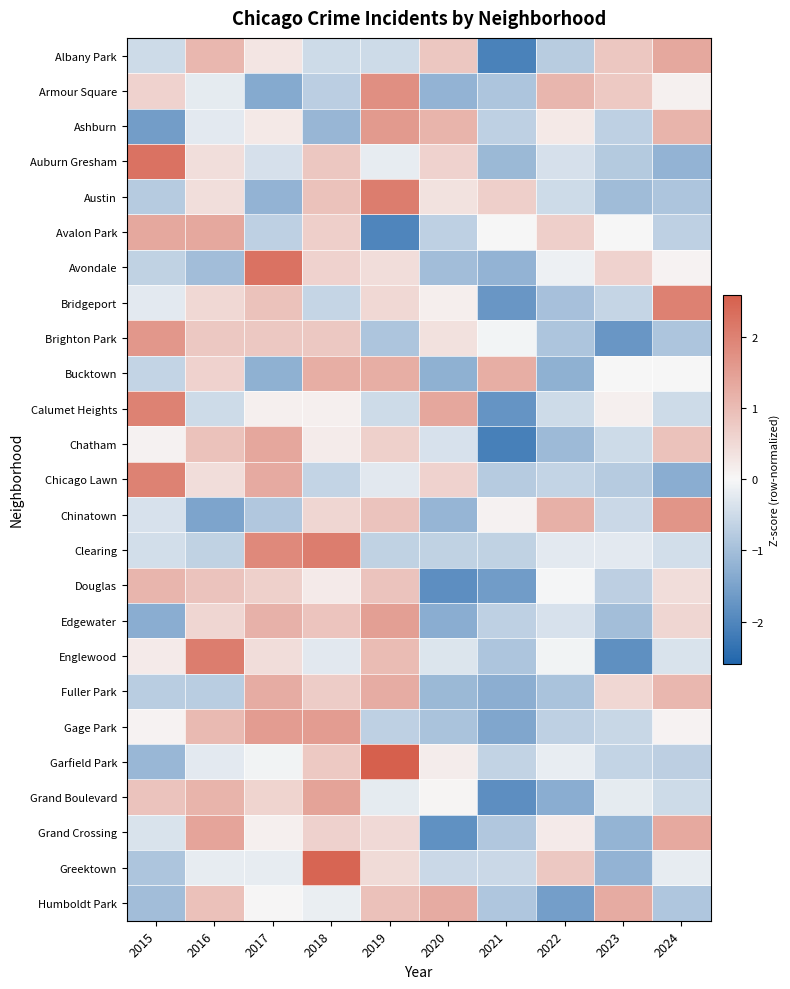

Which has a higher value, 2016 or 2021?

2016